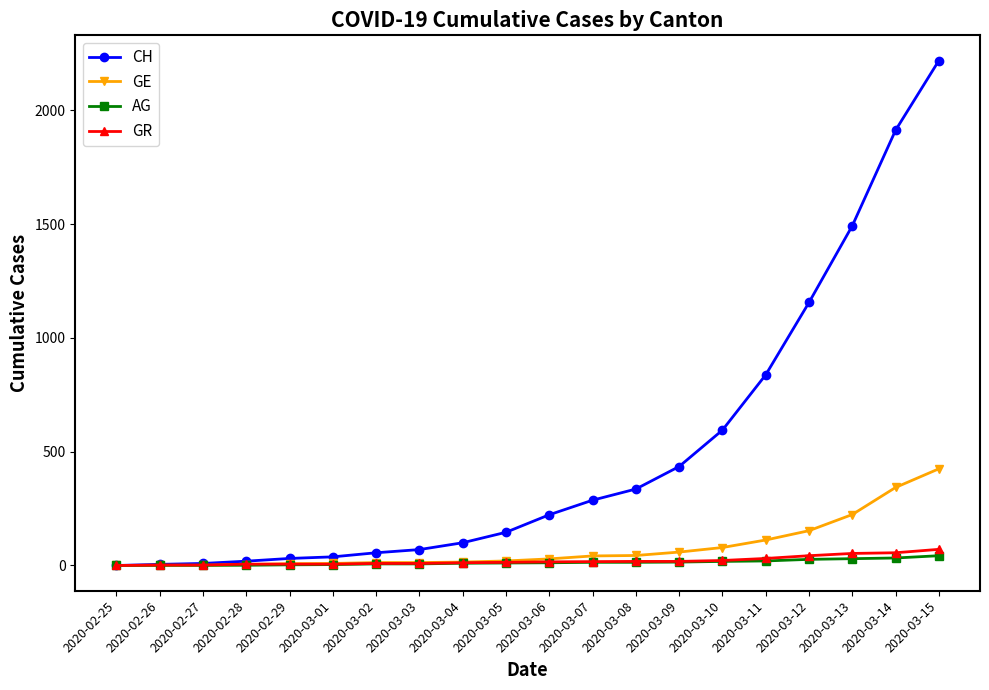

What is the maximum value shown in the chart?

2219